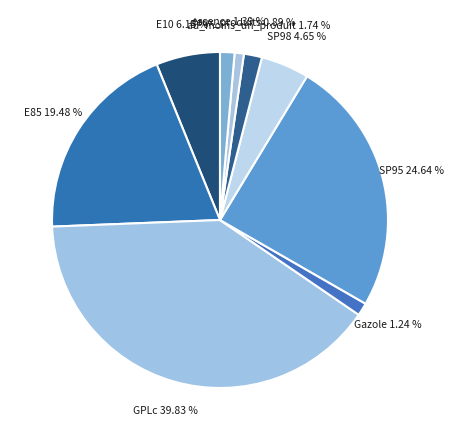

Is there a majority slice in this chart?

No